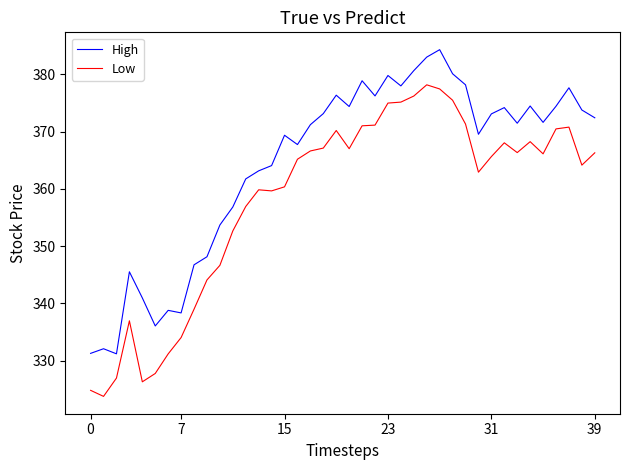

Rank the series by their maximum value, from highest to lowest.

High, Low